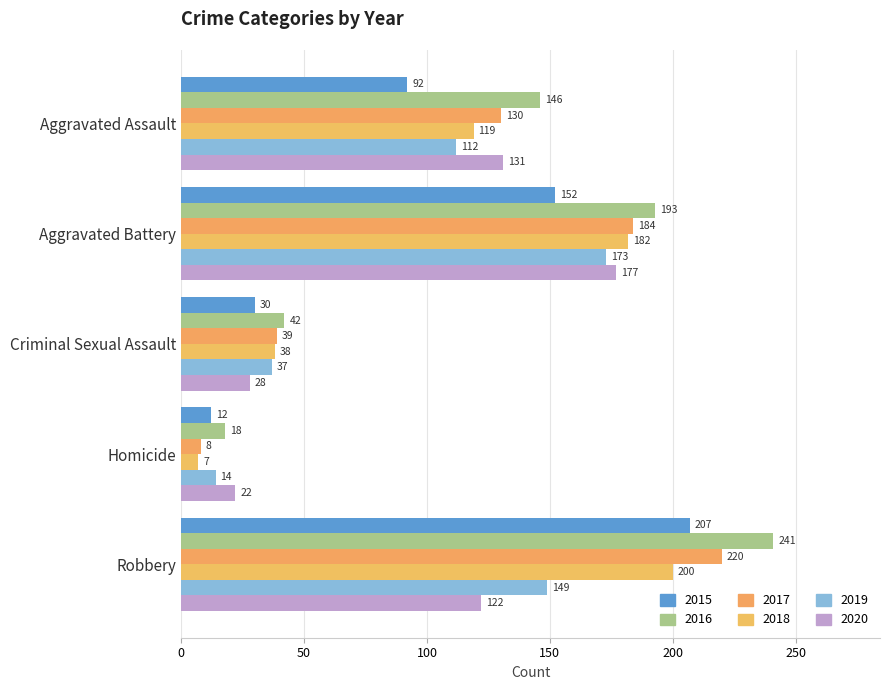

What is the difference between the maximum and minimum values in the 2015 series?

195